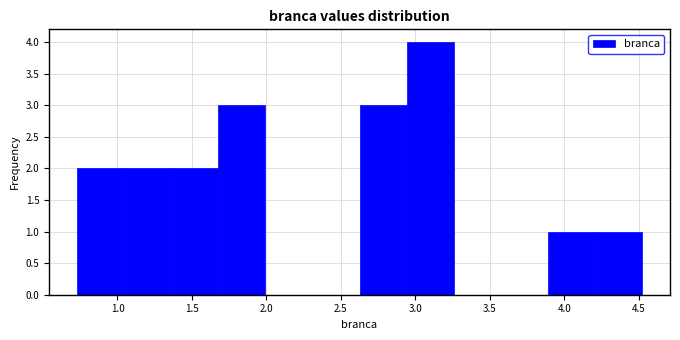

Which range on the x-axis has the tallest bar?

2.95 to 3.25